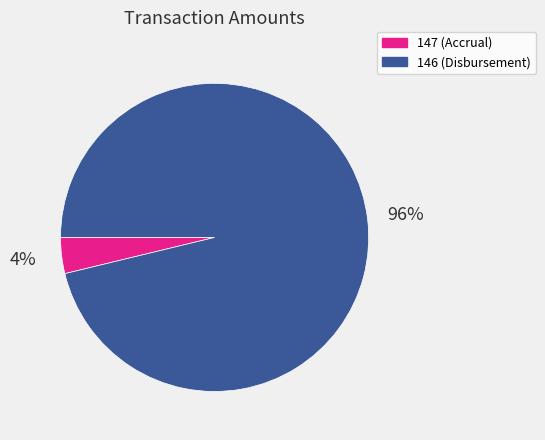

To the nearest percent, what is the difference between the 146 and 147 slice percentages?

92%